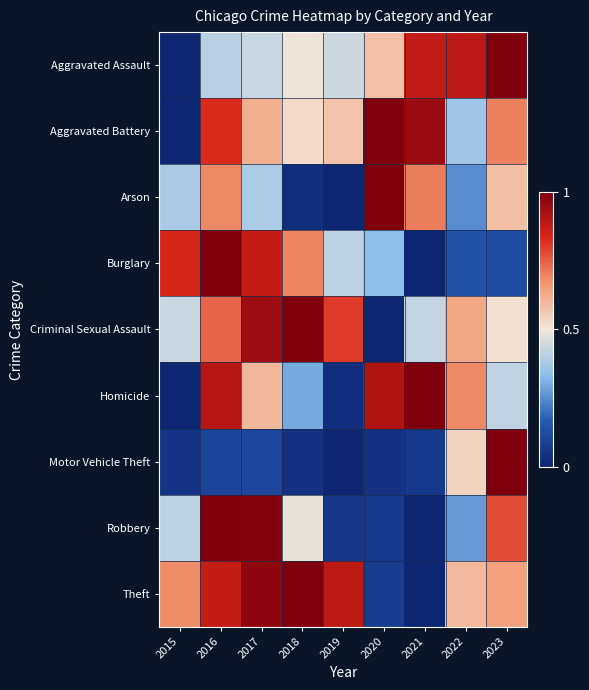

What is the maximum value shown in the chart?

1.0